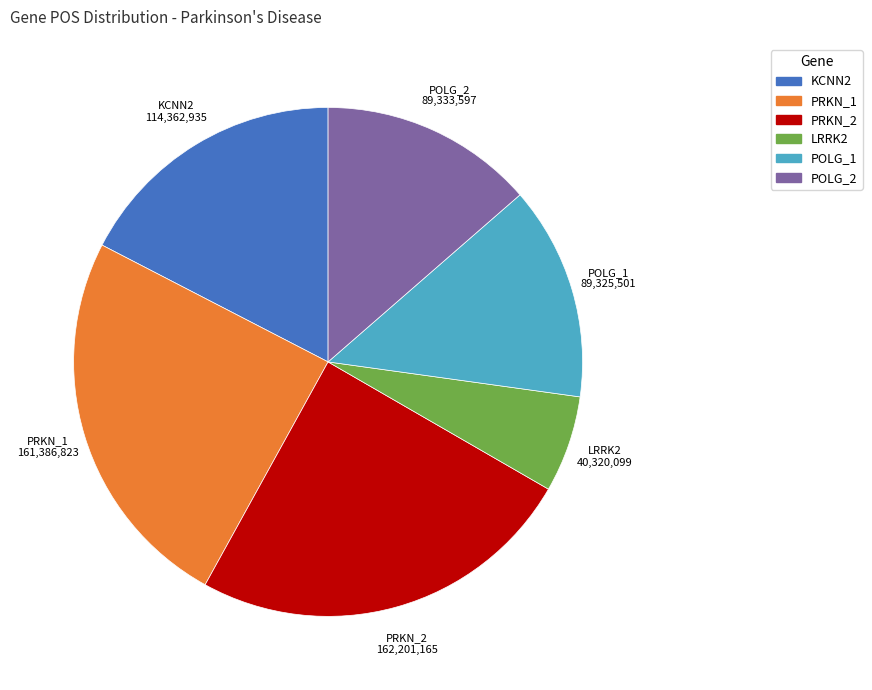

Approximately how many times larger is the value at POLG_1 compared to POLG_2?

1.0